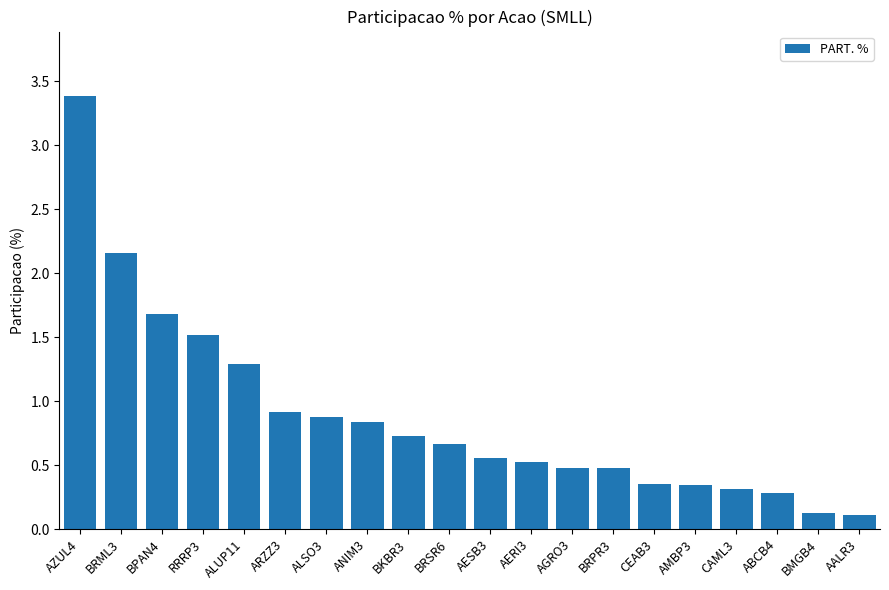

The value at AMBP3 is 0.3. True or false?

True